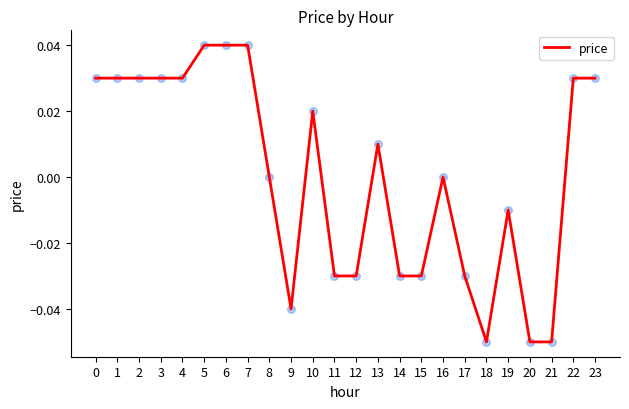

Which has a higher value, 3 or 16?

3